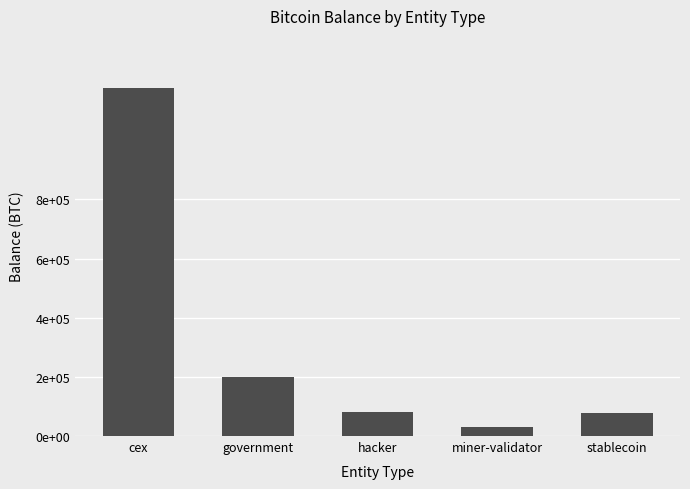

Are the bars horizontal?

No